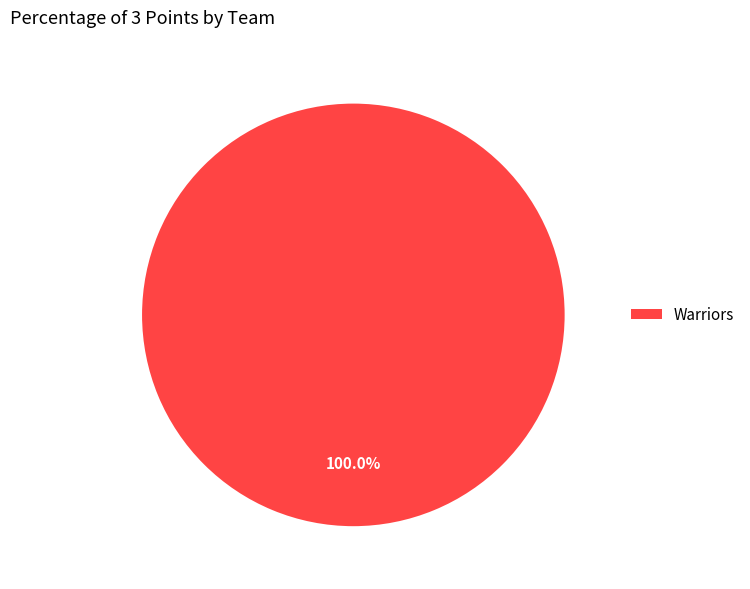

Rank the categories by value from lowest to highest.

Warriors